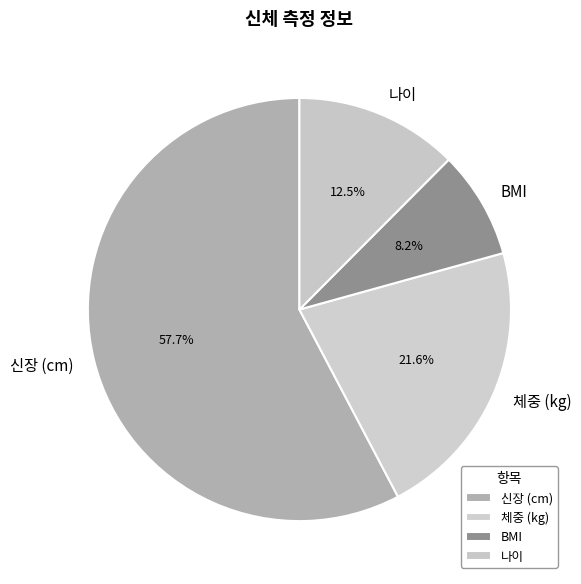

To the nearest percent, what percentage of the pie is BMI?

8%